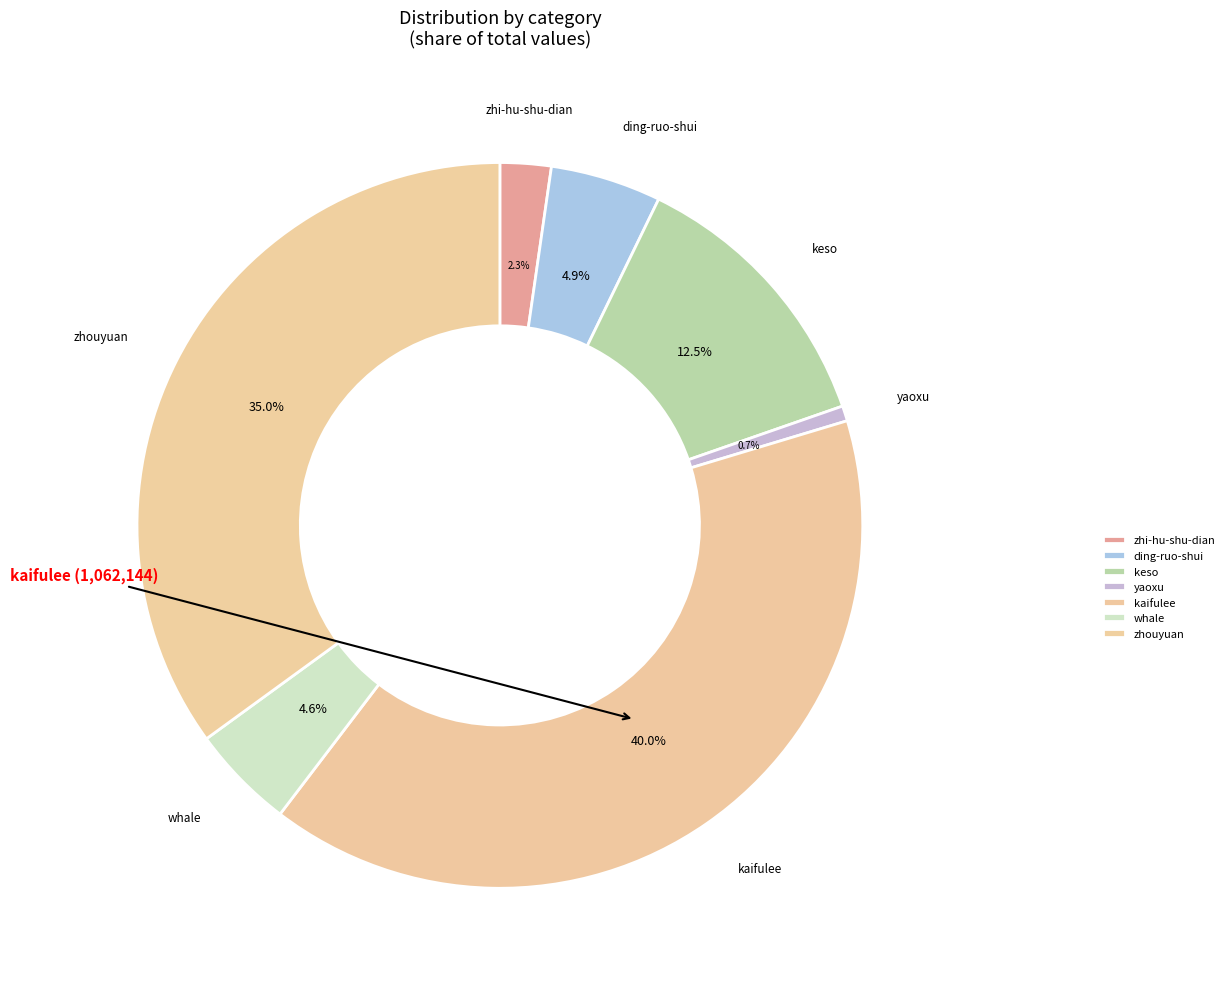

Combined, what portion of the pie is ding-ruo-shui and zhouyuan?

39.9%